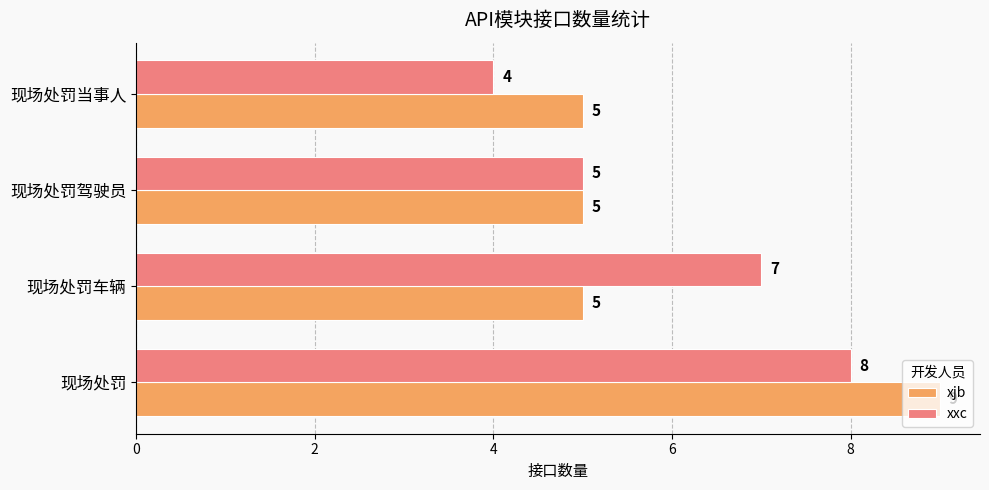

Between 现场处罚 and 现场处罚驾驶员, which series saw the biggest shift?

xjb